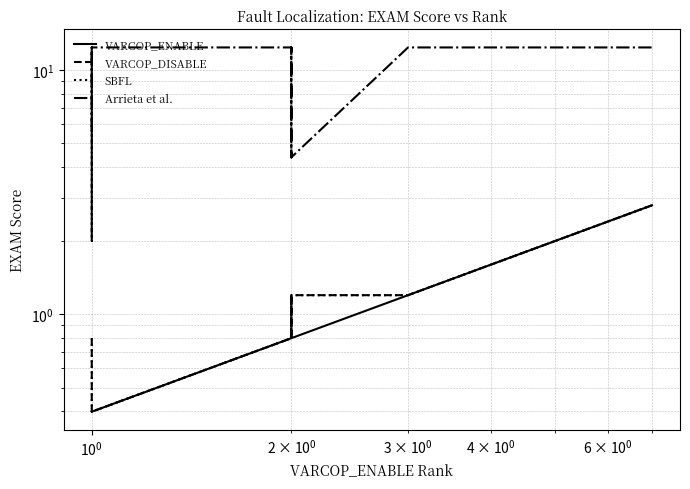

Is it true that Arrieta et al. equals 12.4 at 5?

True